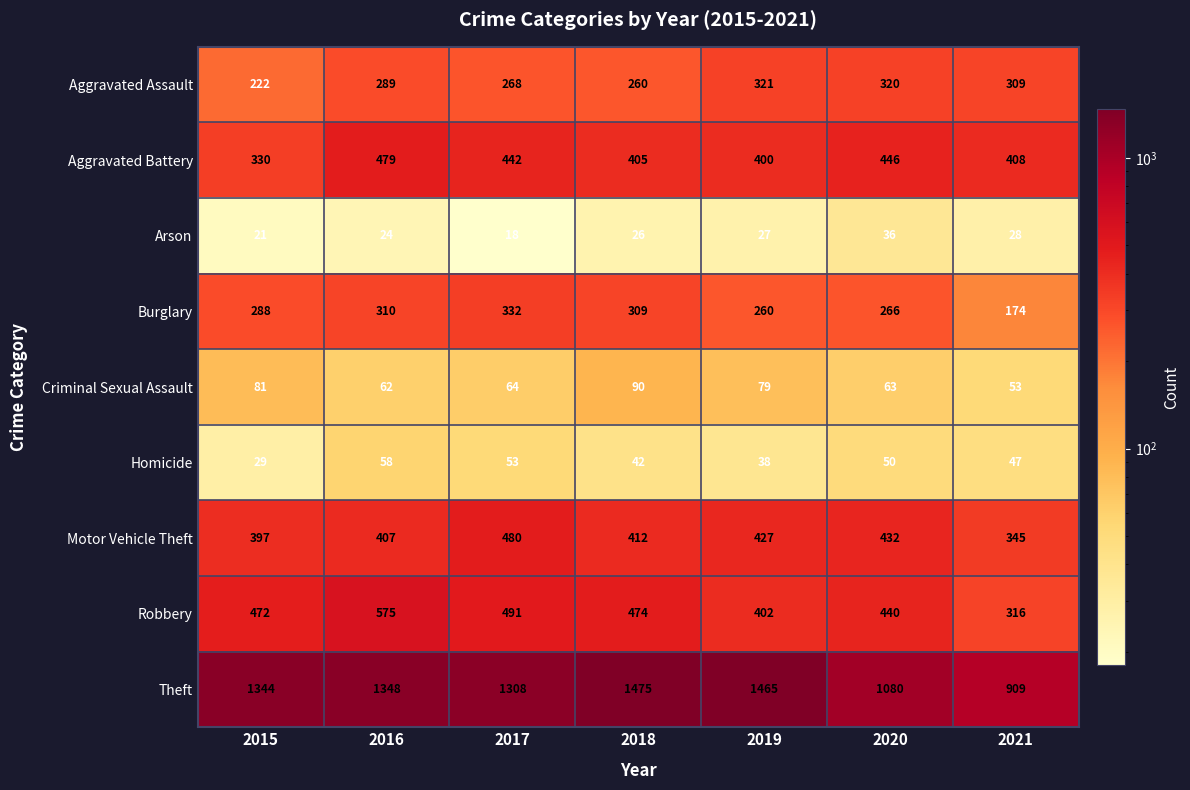

At how many categories does at least one series exceed 828?

7